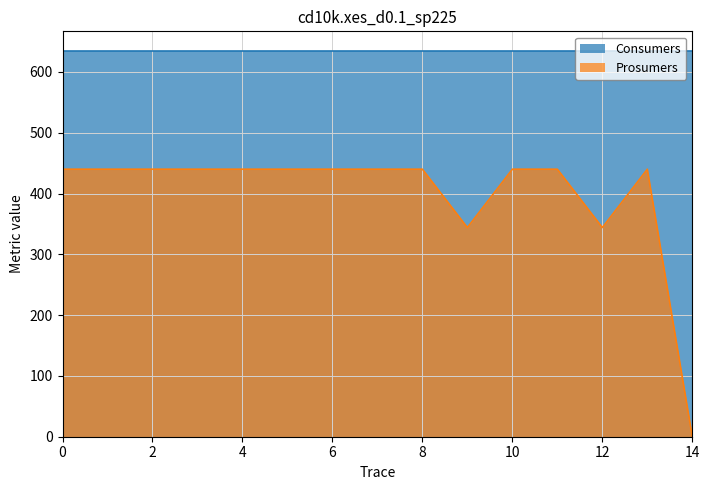

Read the Consumers value at 10.

635